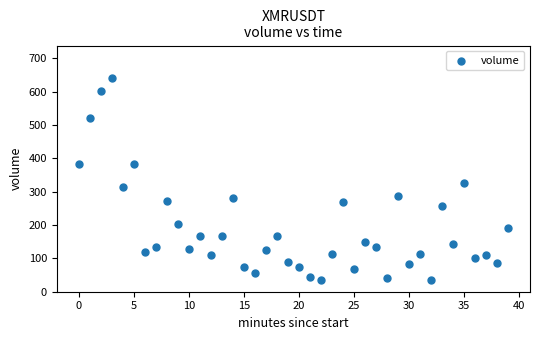

What is the range of Y values (max minus min)?

607.4